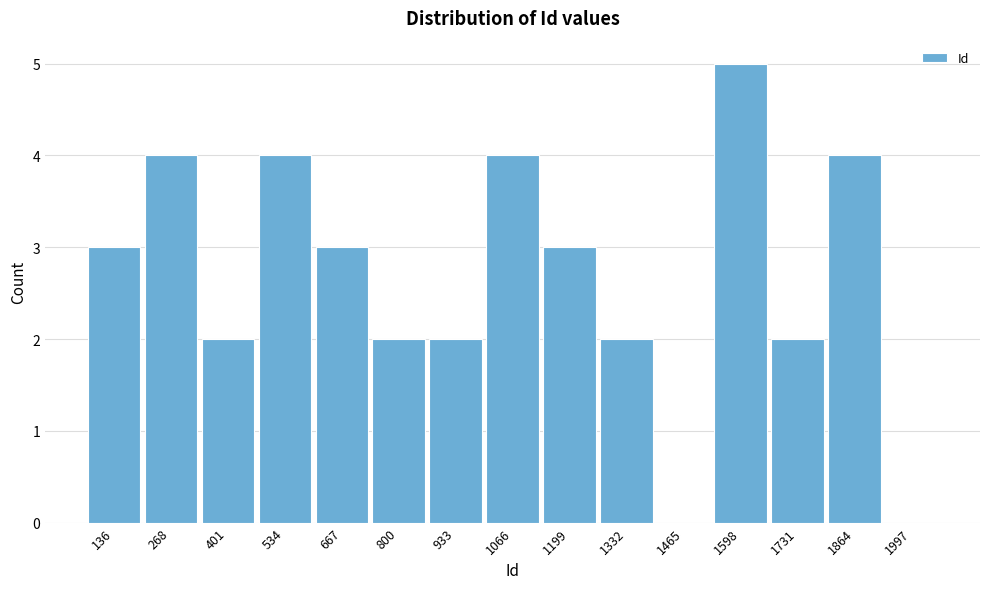

Reading right to left, what are all the values shown in this chart?

1997=0	1864=4	1731=2	1598=5	1465=0	1332=2	1199=3	1066=4	933=2	800=2	667=3	534=4	401=2	268=4	136=3